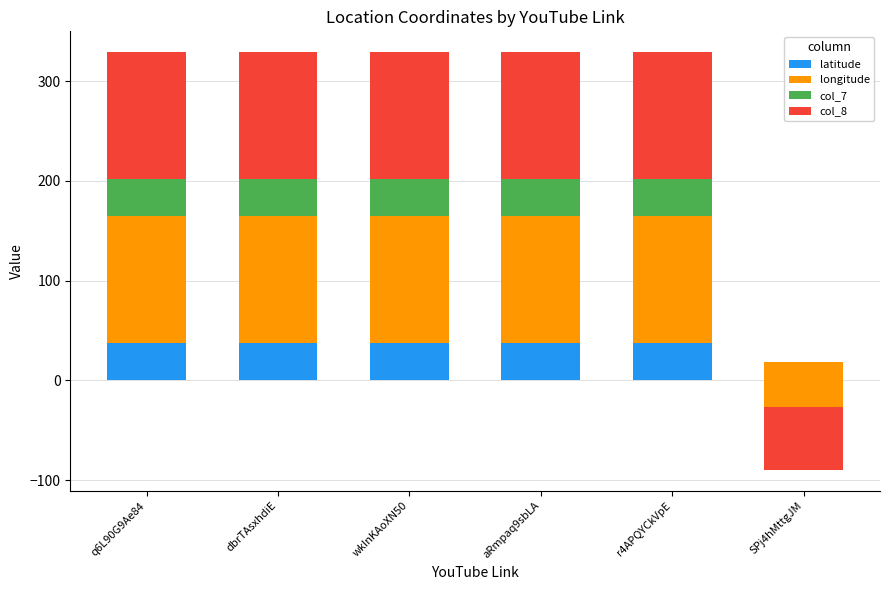

Reading left to right, extract all data points from this chart.

latitude: 37.6	37.5	37.5	37.5	37.5	18.2
longitude: 127.0	127.0	127.0	127.0	127.0	-63.1
col_7: 37.6	37.5	37.5	37.5	37.5	18.2
col_8: 127.0	127.0	127.0	127.0	127.0	-63.1